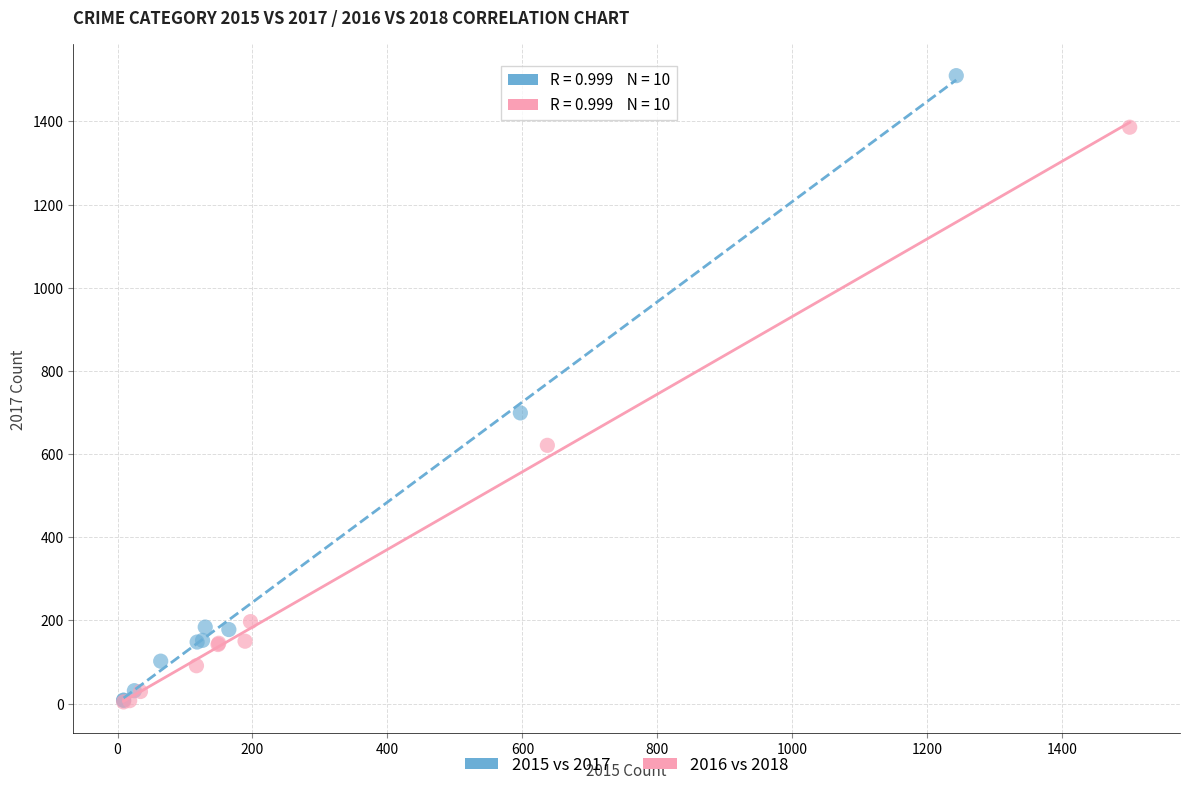

Which series has the widest spread of Y values?

2015 vs 2017